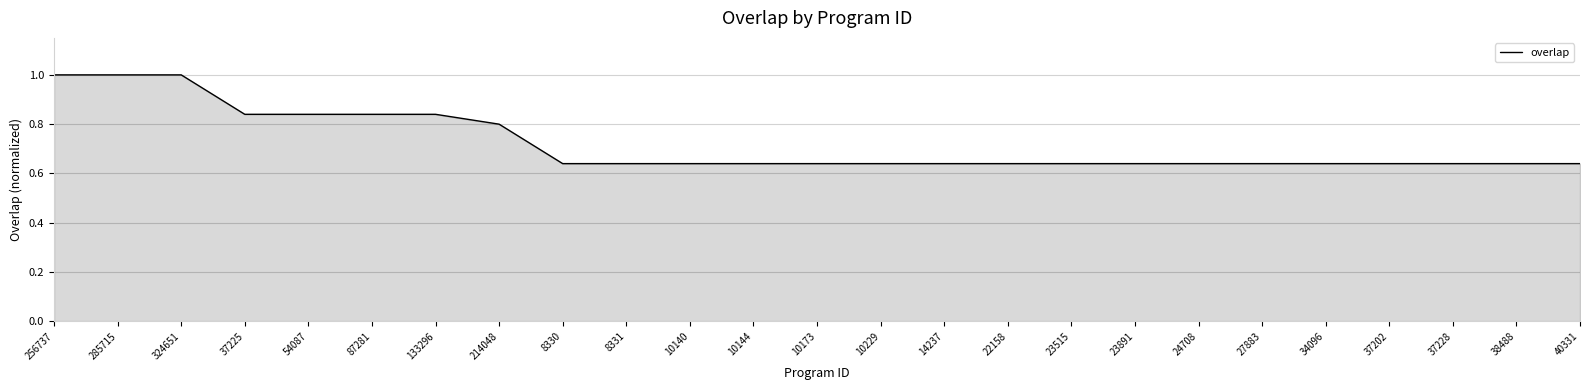

Which has a higher value, 23891 or 256737?

256737